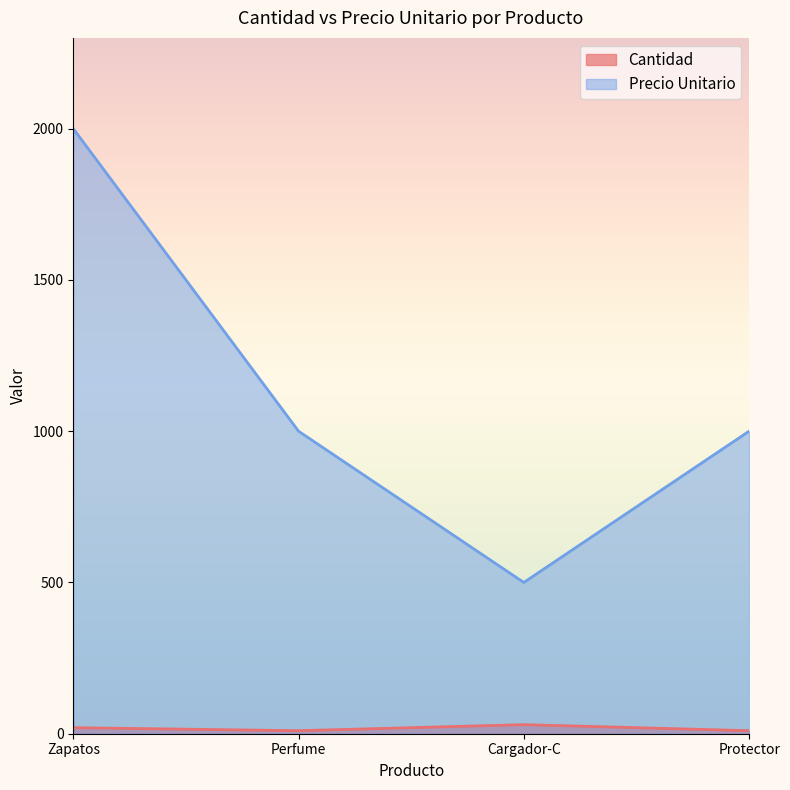

Which has a higher value, Zapatos or Cargador-C?

Cargador-C